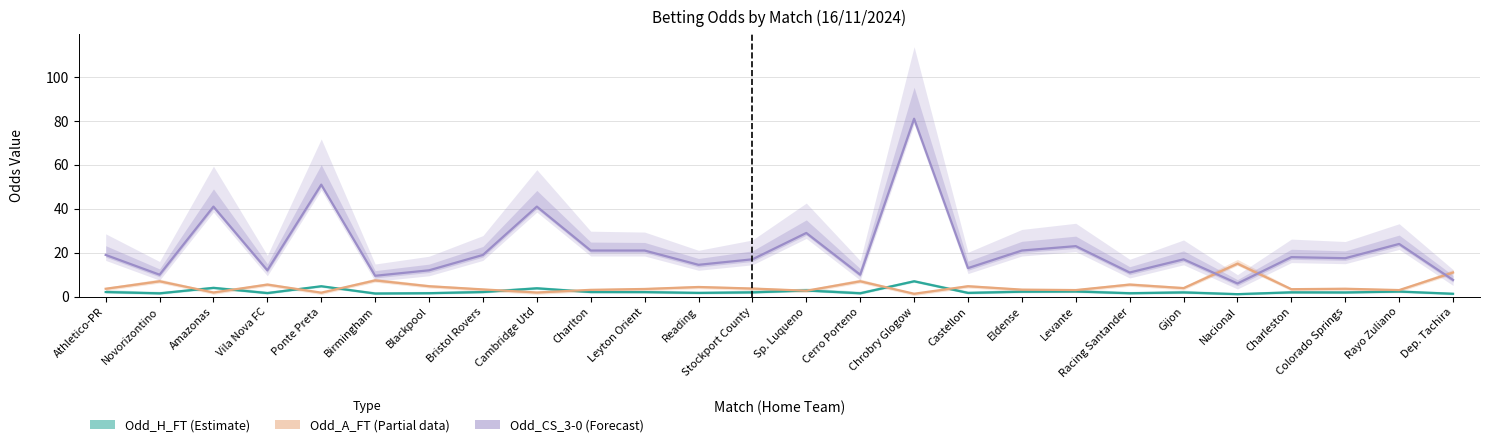

Reading right to left, list all the values displayed in this chart.

Odd_H_FT: Dep. Tachira=1.3	Rayo Zuliano=2.3	Colorado Springs=1.9	Charleston=1.9	Nacional=1.1	Gijon=1.9	Racing Santander=1.6	Levante=2.4	Eldense=2.2	Castellon=1.7	Chrobry Glogow=7.0	Cerro Porteno=1.5	Sp. Luqueno=2.8	Stockport County=1.9	Reading=1.7	Leyton Orient=2.1	Charlton=2.1	Cambridge Utd=3.8	Bristol Rovers=2.1	Blackpool=1.6	Birmingham=1.4	Ponte Preta=4.8	Vila Nova FC=1.6	Amazonas=4.0	Novorizontino=1.5	Athletico-PR=2.1
Odd_A_FT: Dep. Tachira=11.0	Rayo Zuliano=3.0	Colorado Springs=3.6	Charleston=3.4	Nacional=15.0	Gijon=3.9	Racing Santander=5.5	Levante=3.0	Eldense=3.2	Castellon=4.8	Chrobry Glogow=1.3	Cerro Porteno=7.0	Sp. Luqueno=2.7	Stockport County=3.7	Reading=4.4	Leyton Orient=3.5	Charlton=3.1	Cambridge Utd=1.9	Bristol Rovers=3.3	Blackpool=4.8	Birmingham=7.4	Ponte Preta=1.8	Vila Nova FC=5.5	Amazonas=1.9	Novorizontino=7.0	Athletico-PR=3.6
Odd_CS_3-0: Dep. Tachira=7.6	Rayo Zuliano=24.0	Colorado Springs=17.5	Charleston=18.0	Nacional=6.0	Gijon=17.0	Racing Santander=11.0	Levante=23.0	Eldense=21.0	Castellon=13.0	Chrobry Glogow=81.0	Cerro Porteno=10.0	Sp. Luqueno=29.0	Stockport County=17.0	Reading=14.5	Leyton Orient=21.0	Charlton=21.0	Cambridge Utd=41.0	Bristol Rovers=19.0	Blackpool=12.0	Birmingham=9.5	Ponte Preta=51.0	Vila Nova FC=12.0	Amazonas=41.0	Novorizontino=10.0	Athletico-PR=19.0